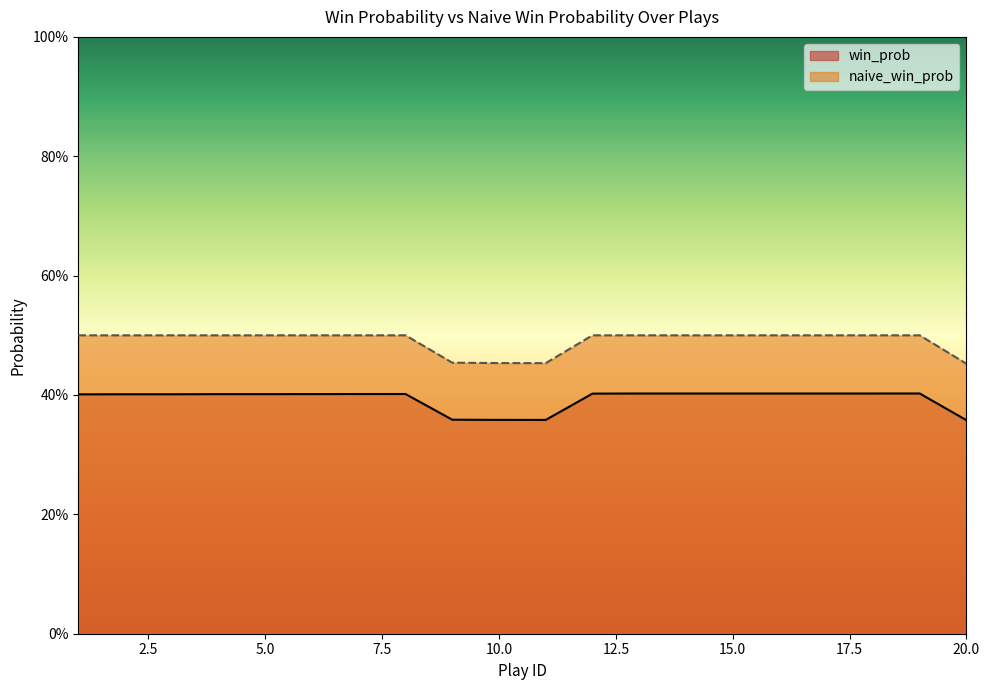

How many win_prob values are between 0 and 1?

20